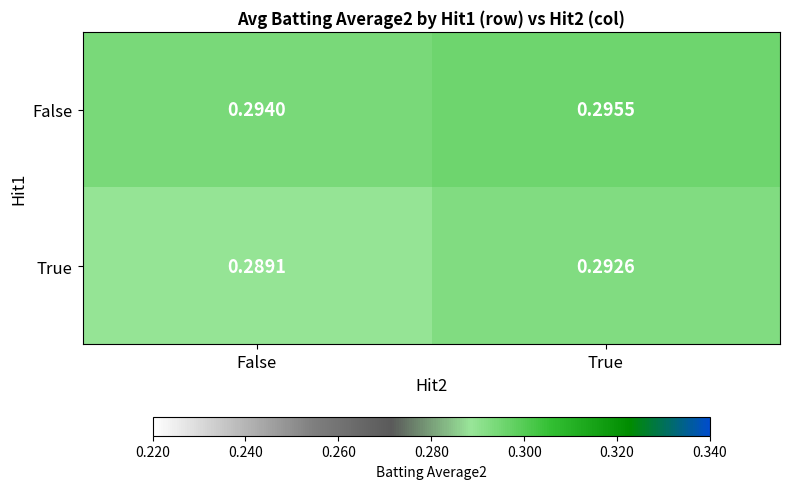

Which series has the largest range (max minus min)?

True